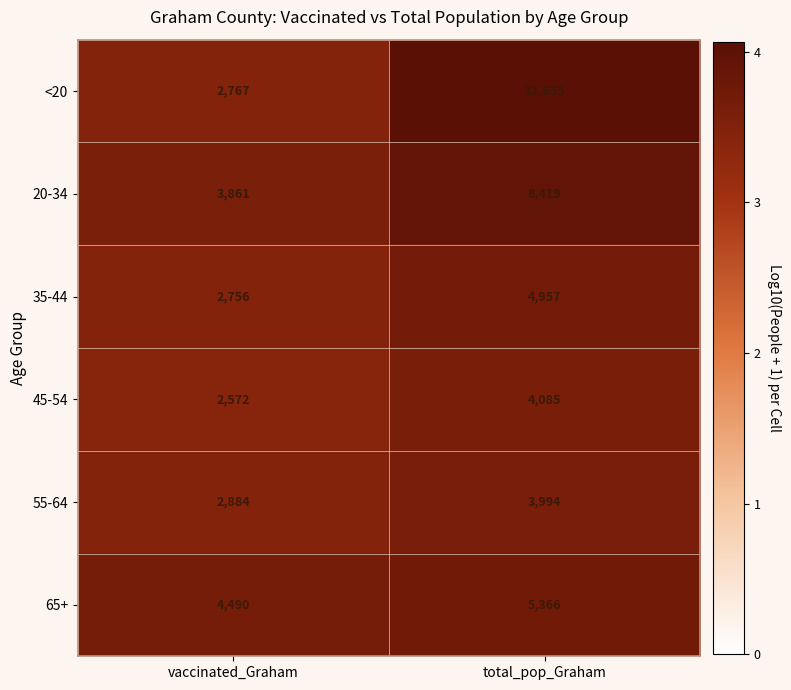

At total_pop_Graham, list the series in order from largest to smallest.

<20, 20-34, 65+, 35-44, 45-54, 55-64